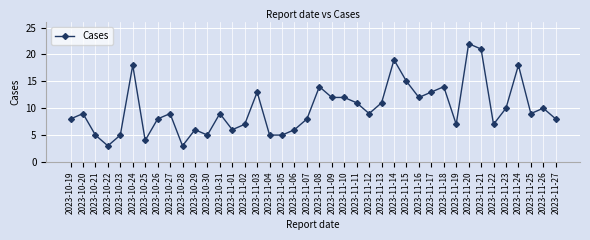

What is the difference between the maximum and minimum values?

19